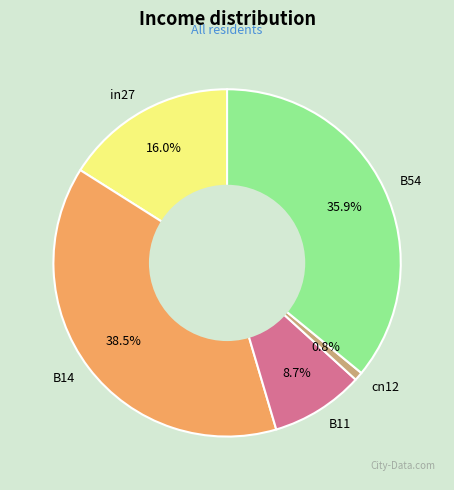

True or false: cn12 accounts for 8% of the total.

False